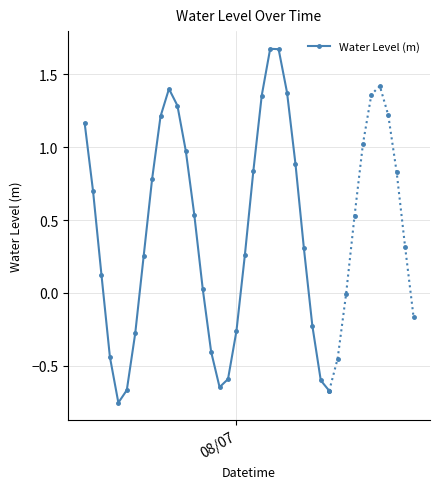

How many interior local peaks does the Water Level (m) series have?

2